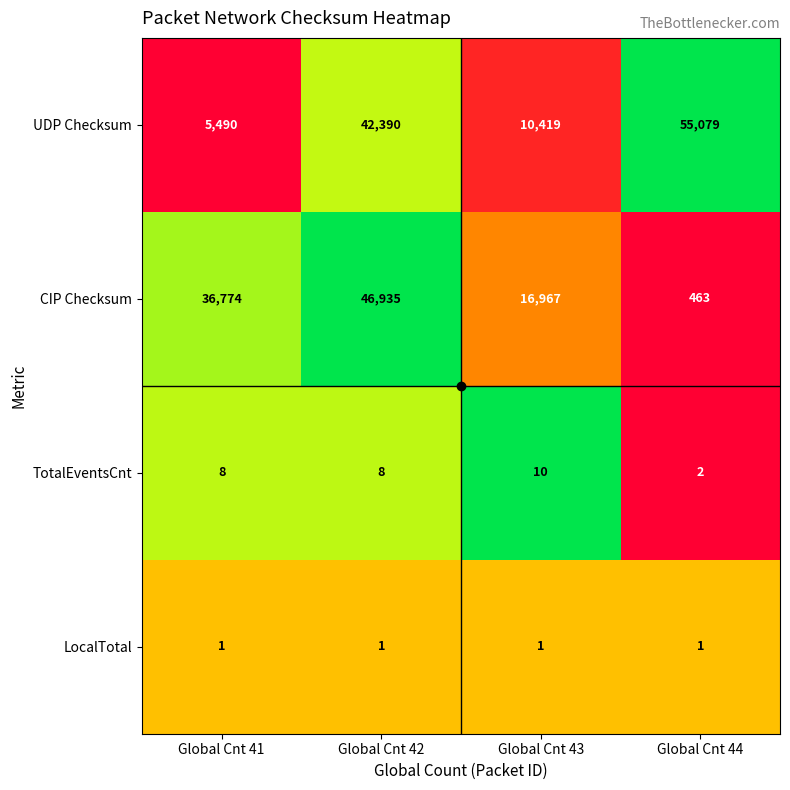

Rank the series by their maximum value, from highest to lowest.

UDP Checksum, CIP Checksum, TotalEventsCnt, LocalTotal